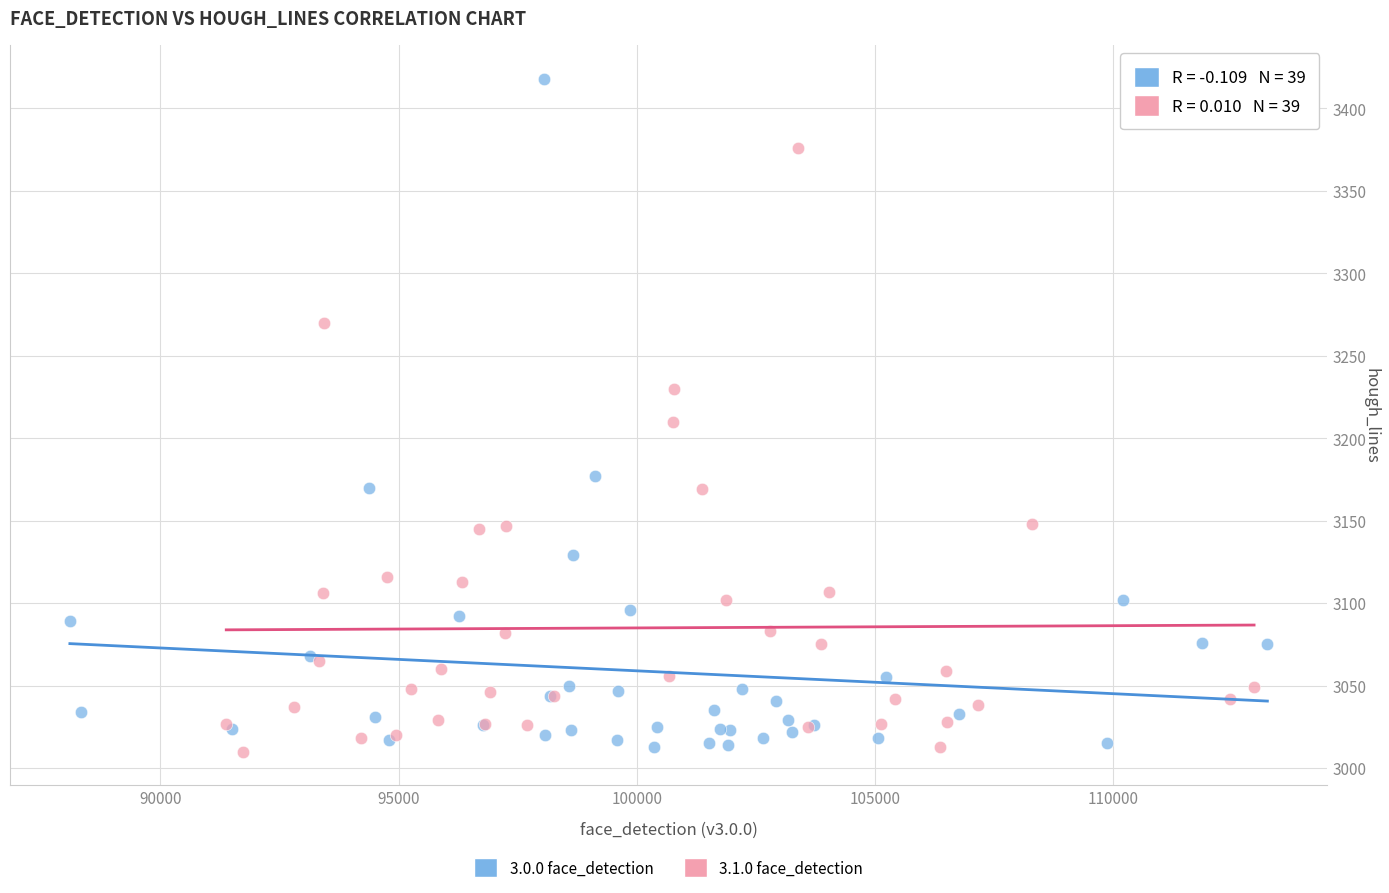

Which series contains the highest Y value?

3.0.0 face_detection